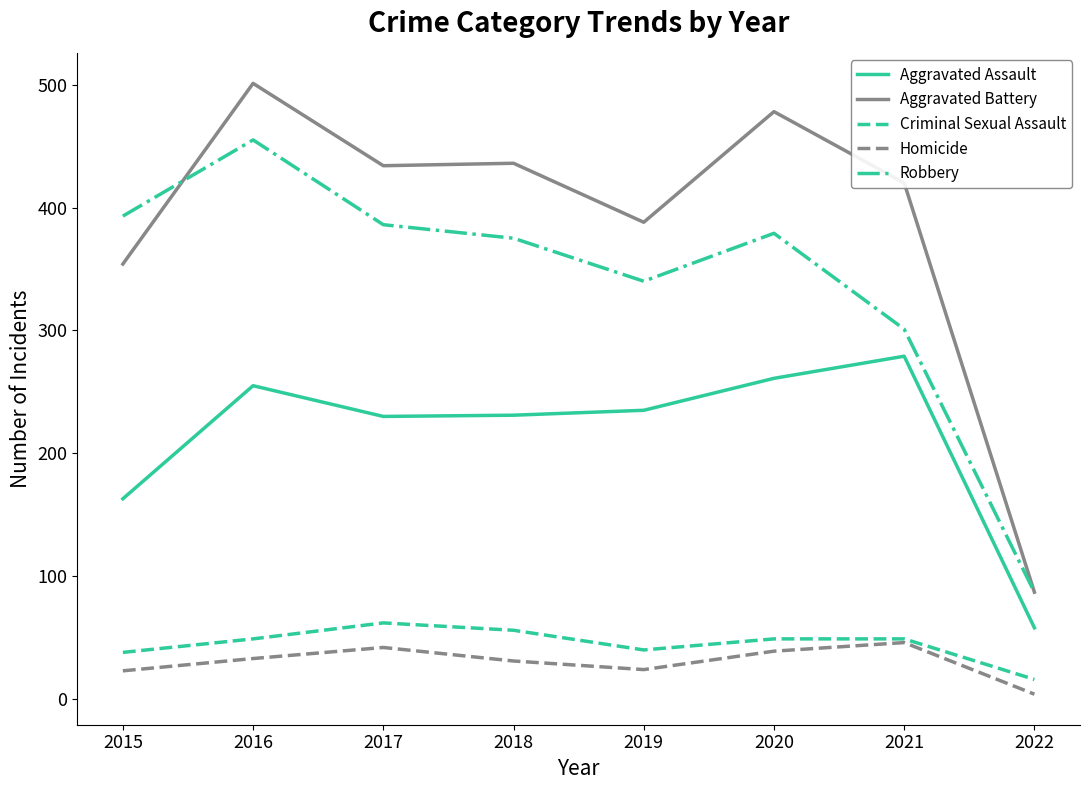

What is the difference between the maximum and minimum values in the Robbery series?

368